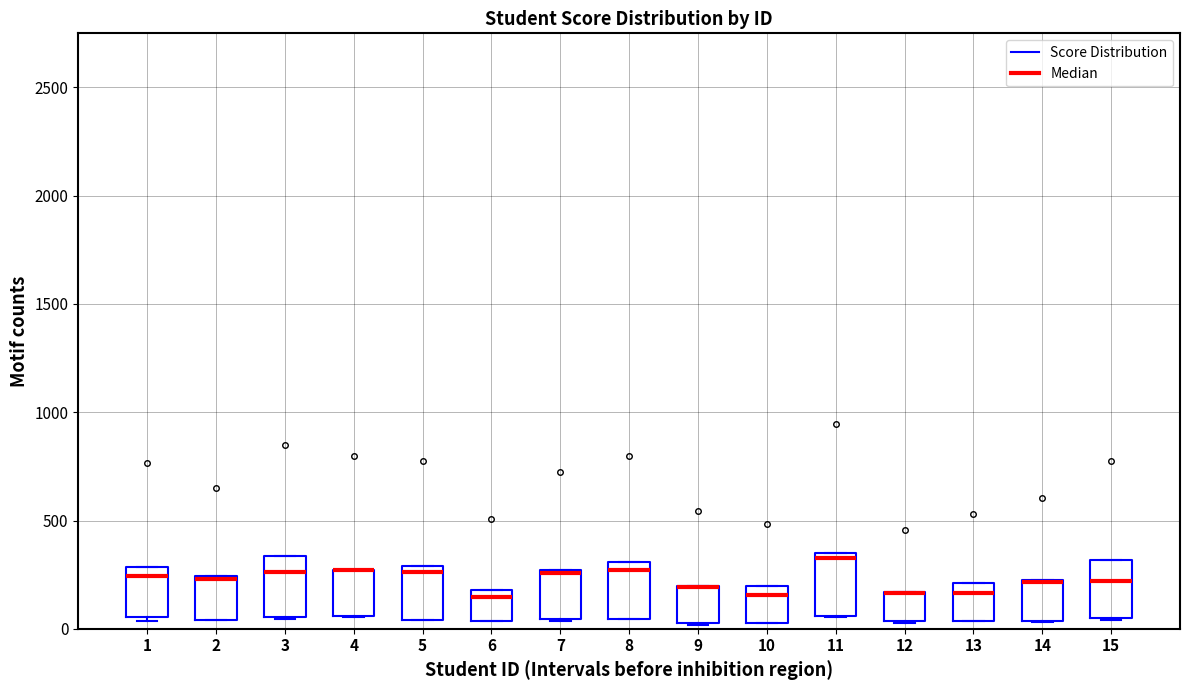

Does the chart contain stacked bars?

No